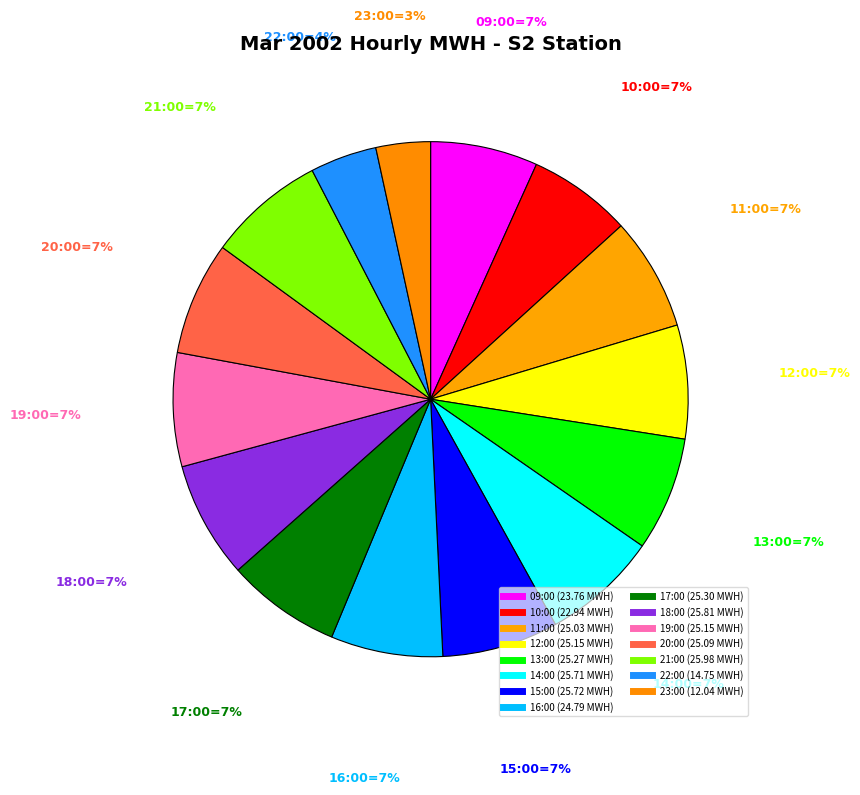

What is the change in value from 10:00 to 16:00?

+1.8